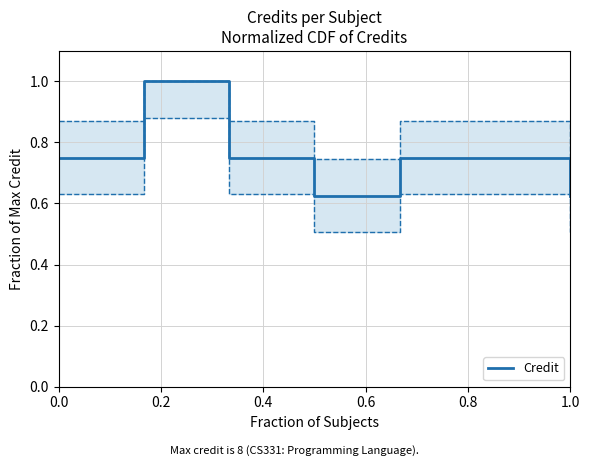

Where is the first local maximum?

0.2